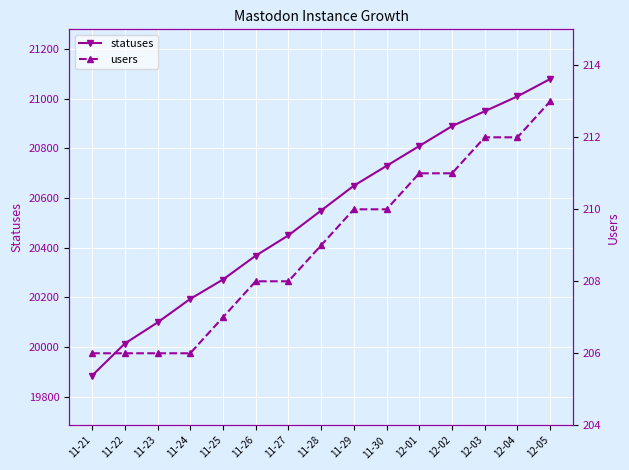

What is the label of the 14th point from the left?

12-04